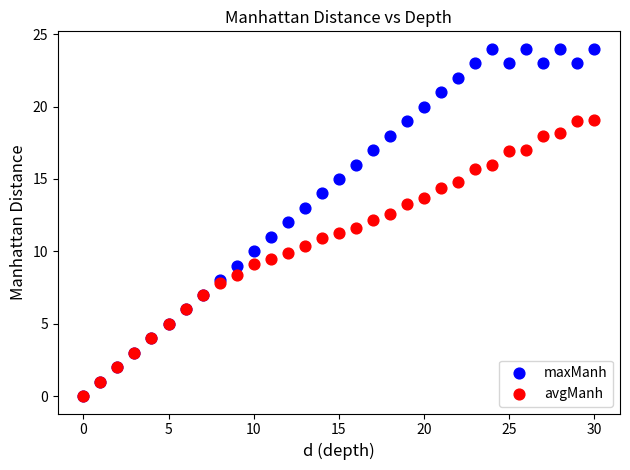

What are all the series names shown in the legend?

maxManh, avgManh